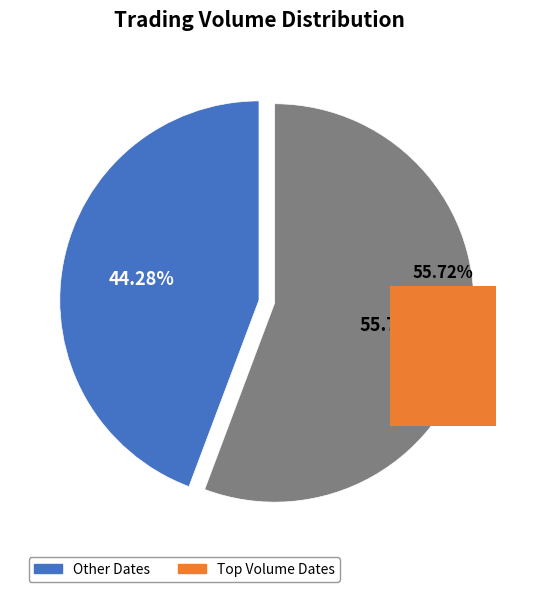

Is 2020-03-31 the majority of the pie?

No